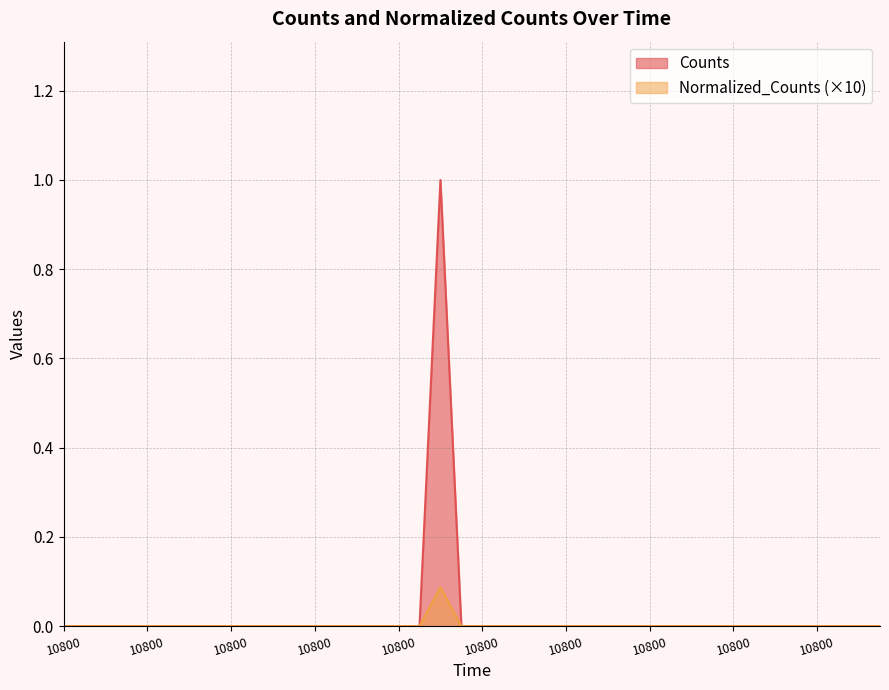

How many lines are shown in the chart?

2